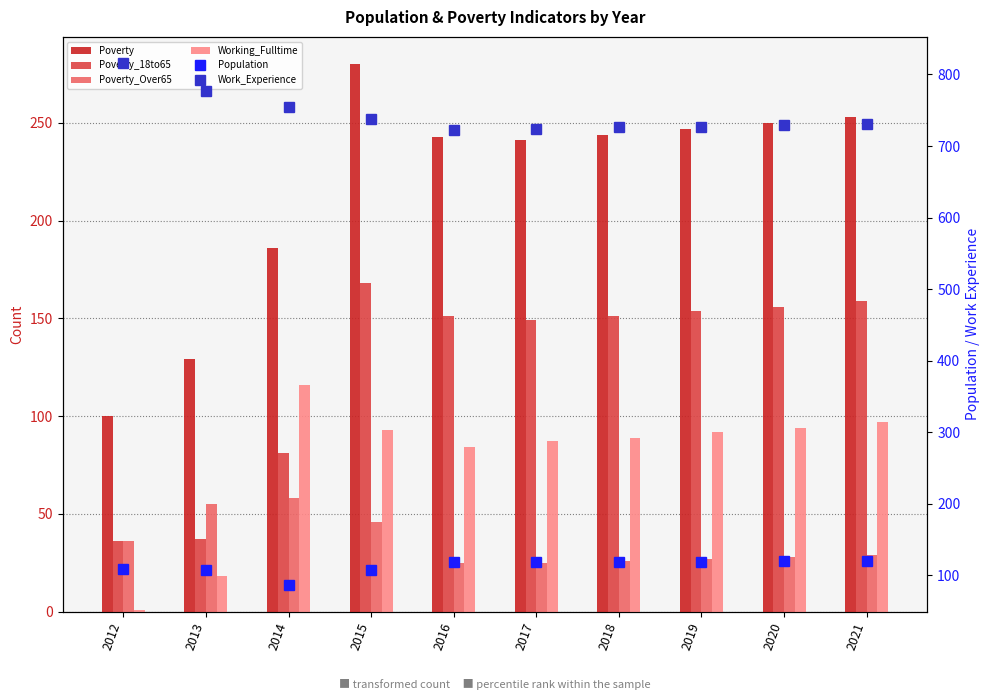

Is it true that Poverty_18to65 equals 220 at 2019?

False